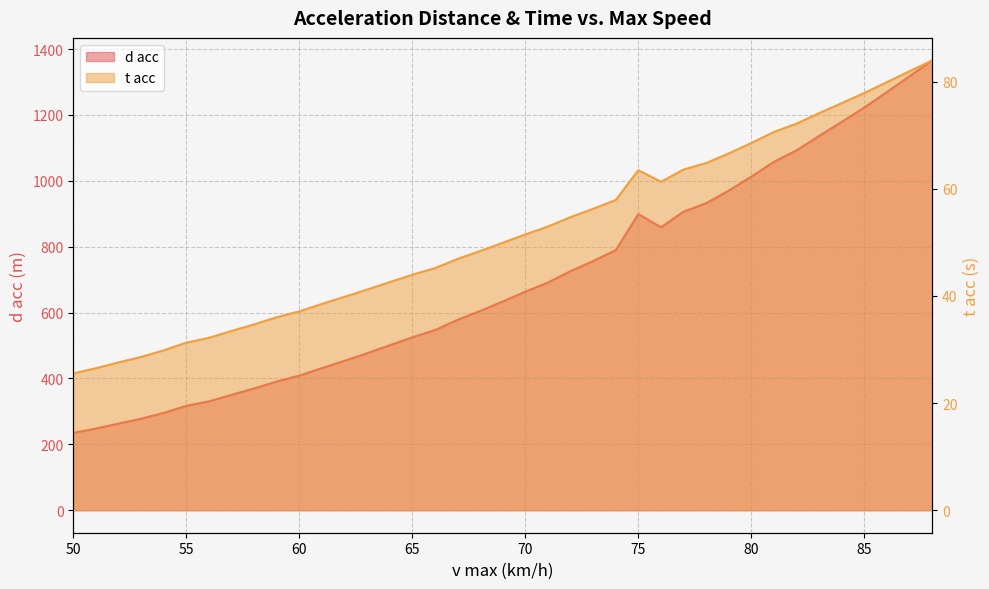

At which label is d acc closest to 800?

74